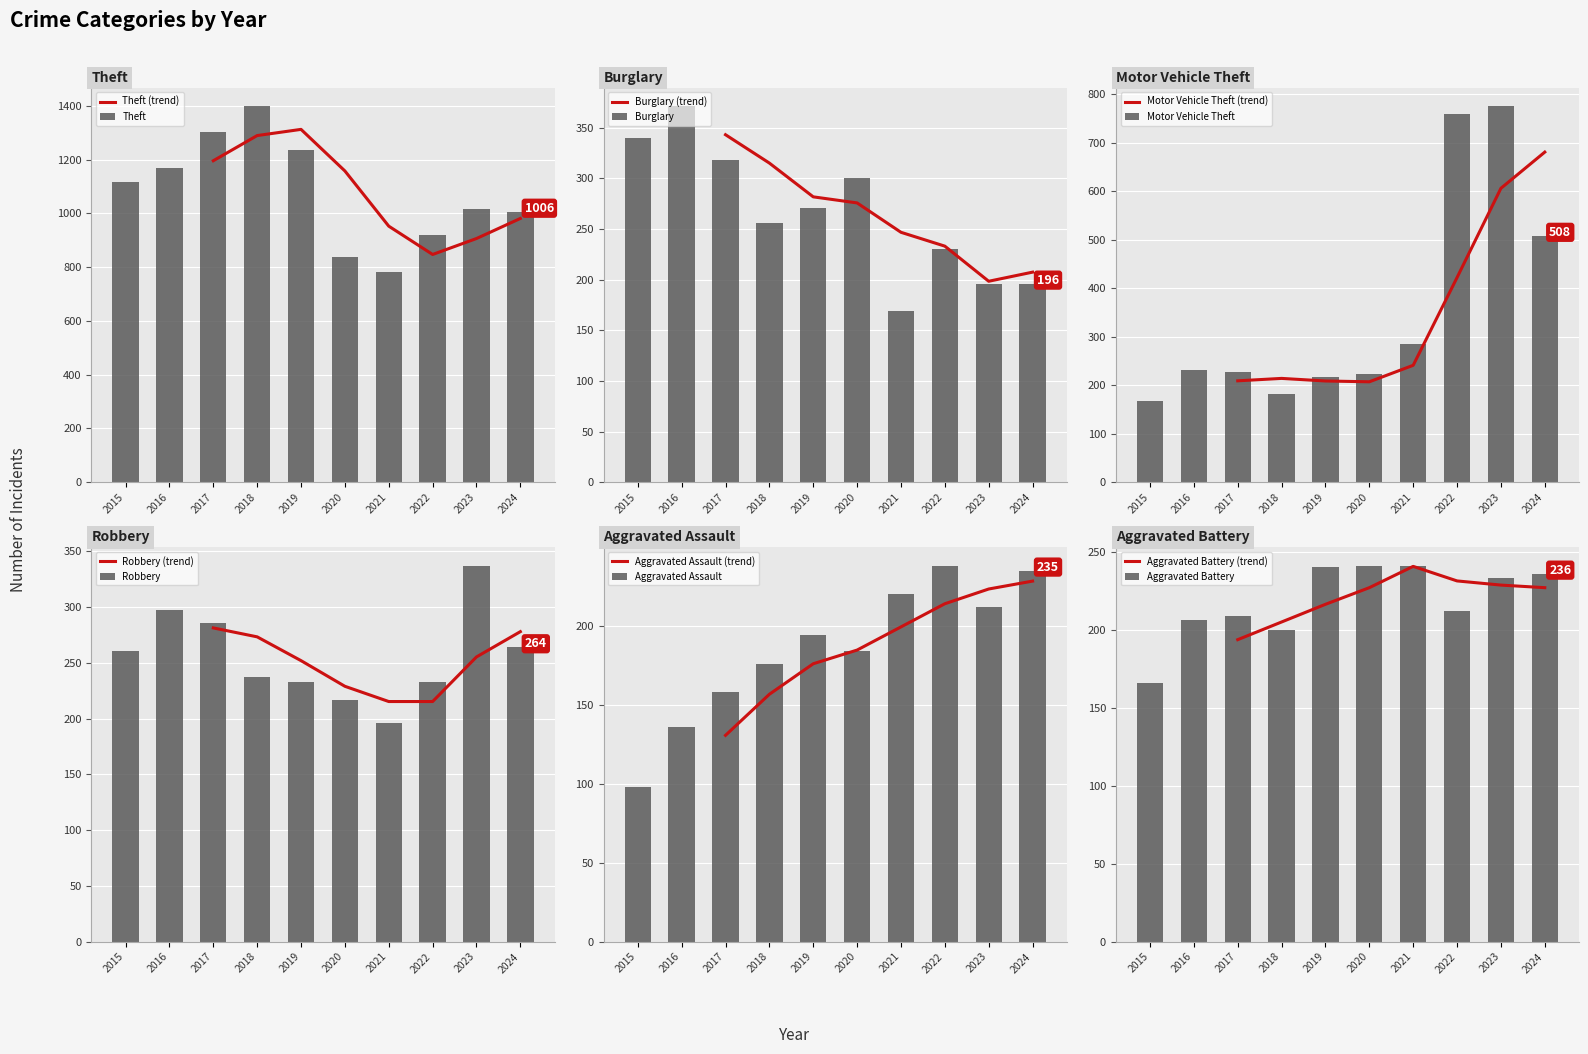

What is the value of the Aggravated Battery bar at the 7th from the left?

241